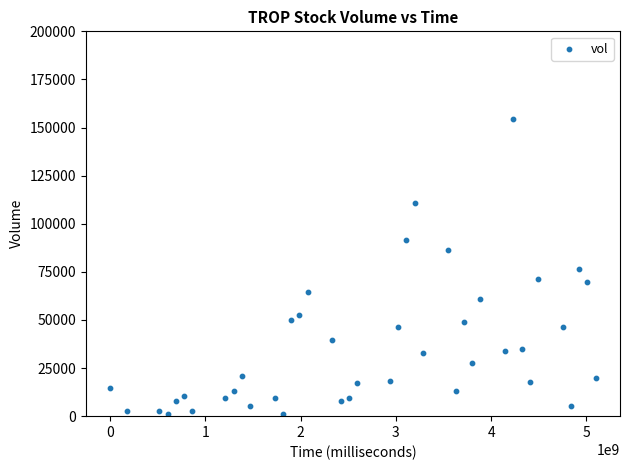

What is the range of Y values (max minus min)?

153107